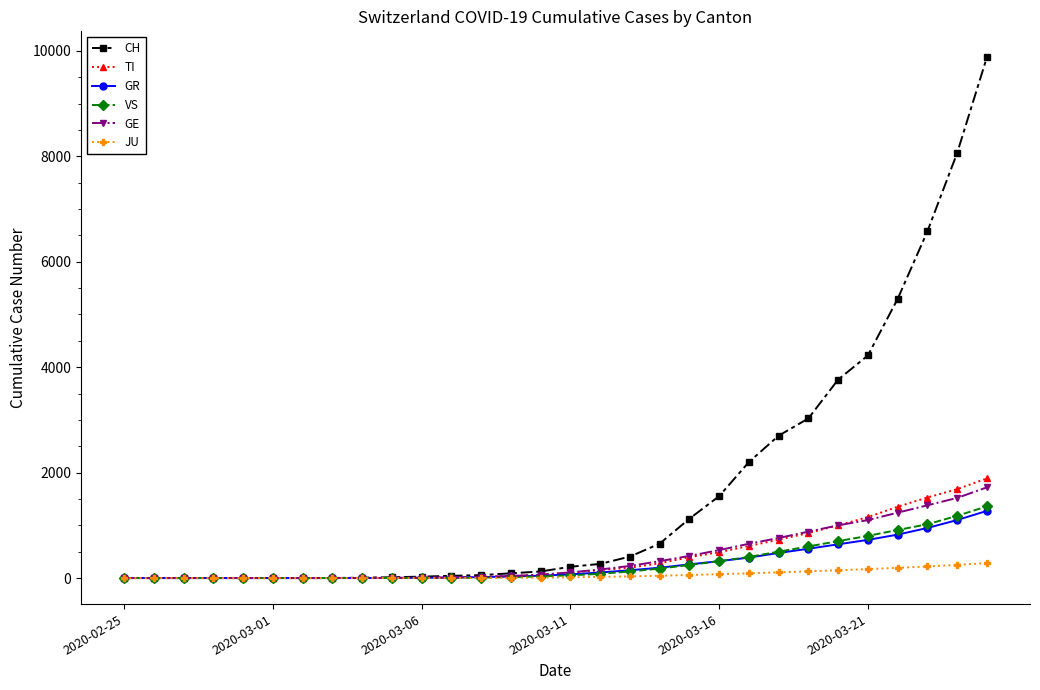

What is the highest value of the VS series?

1360